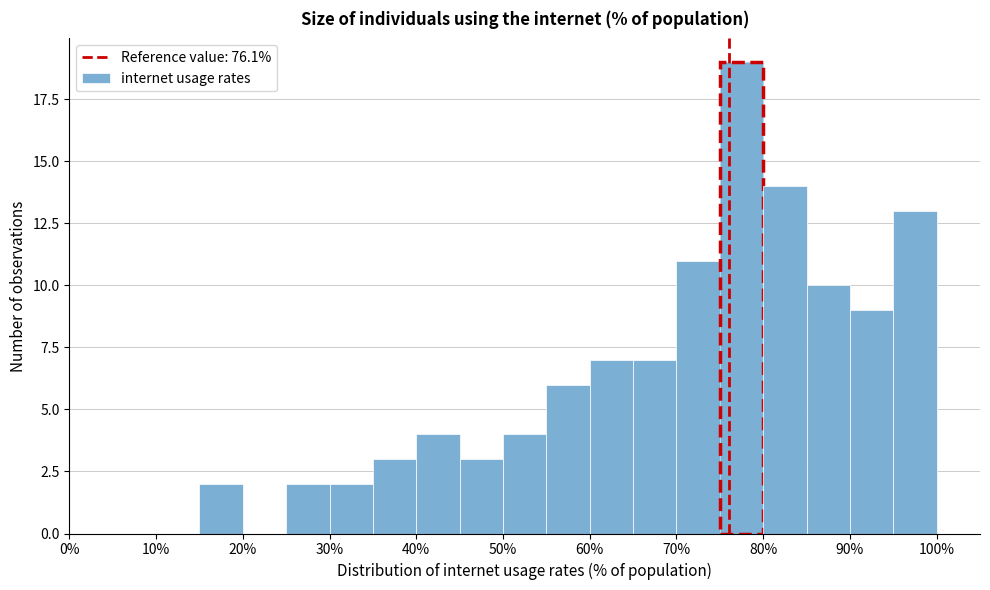

Reading left to right, transcribe this chart: for each bar, give the range it covers on the x-axis and its height. The values are not printed on the chart, so give them approximately, as read against the axis.

0 to 5: 0
5 to 10: 0
10 to 15: 0
15 to 20: 2
20 to 25: 0
25 to 30: 2
30 to 35: 2
35 to 40: 3
40 to 45: 4
45 to 50: 3
50 to 55: 4
55 to 60: 6
60 to 65: 7
65 to 70: 7
70 to 75: 11
75 to 80: 19
80 to 85: 14
85 to 90: 10
90 to 95: 9
95 to 100: 13